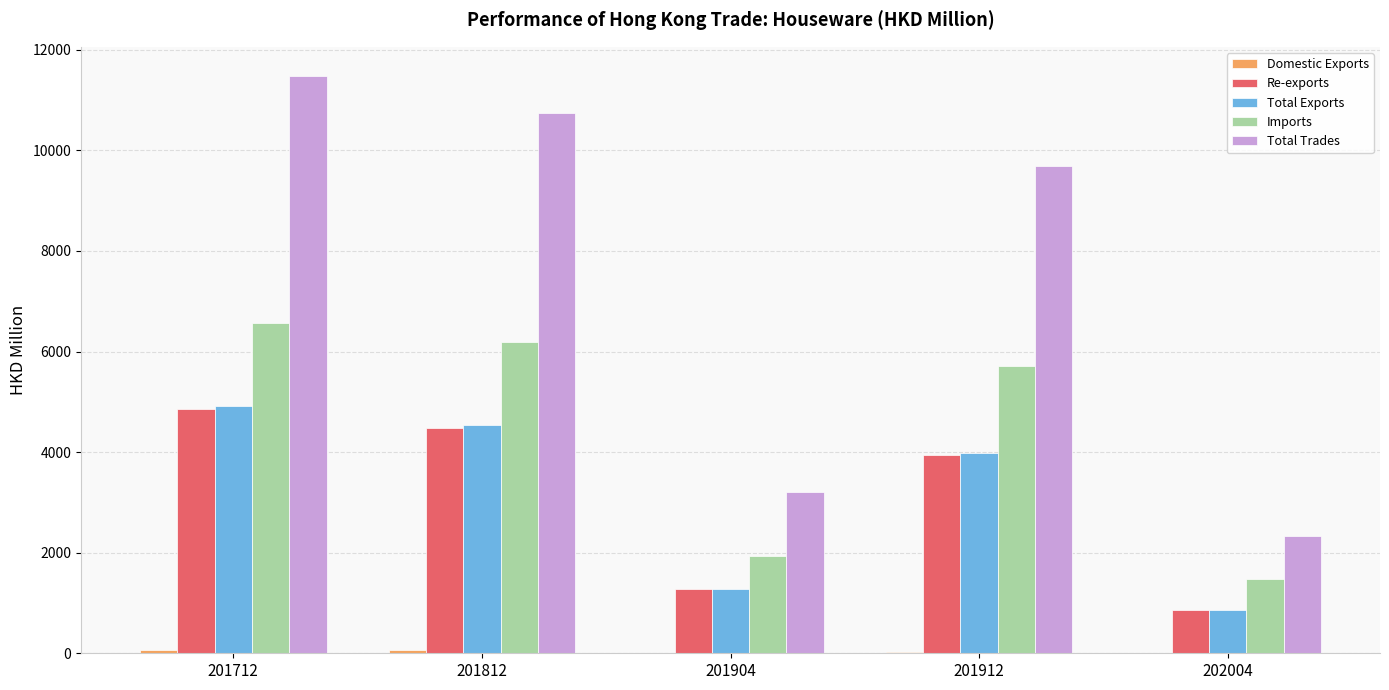

What is the sum of all Total Trades values?

37437.2